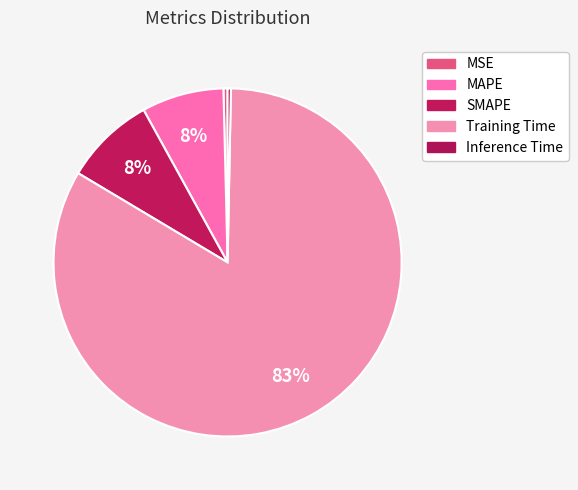

What percentage do Training Time and Inference Time together represent?

83.6%